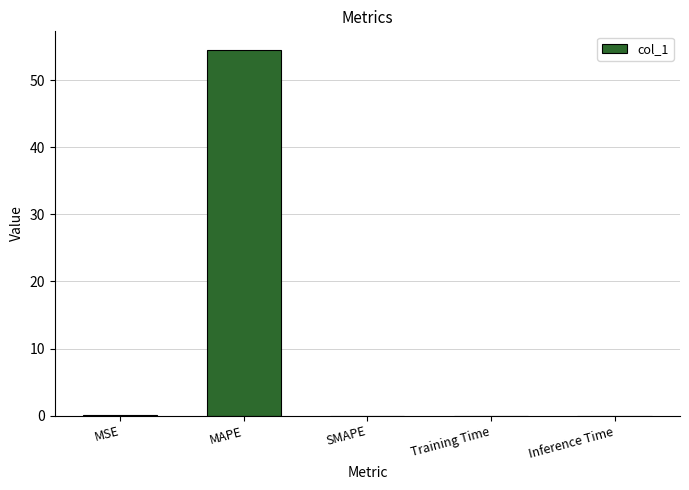

Between MAPE and MSE, which is larger?

MAPE